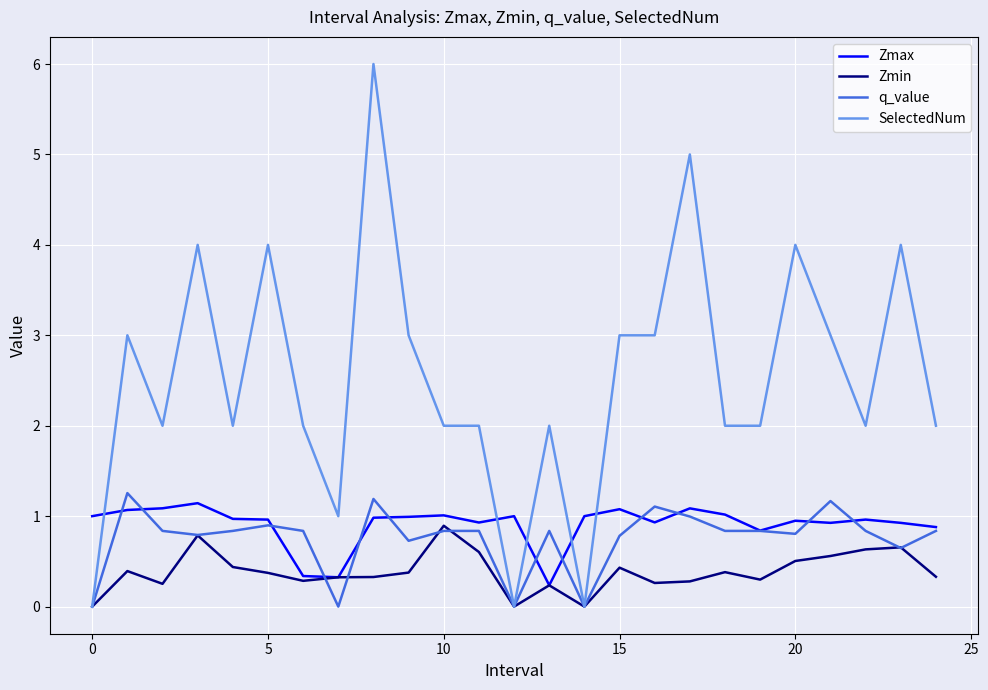

Which series has the largest total across all categories?

SelectedNum